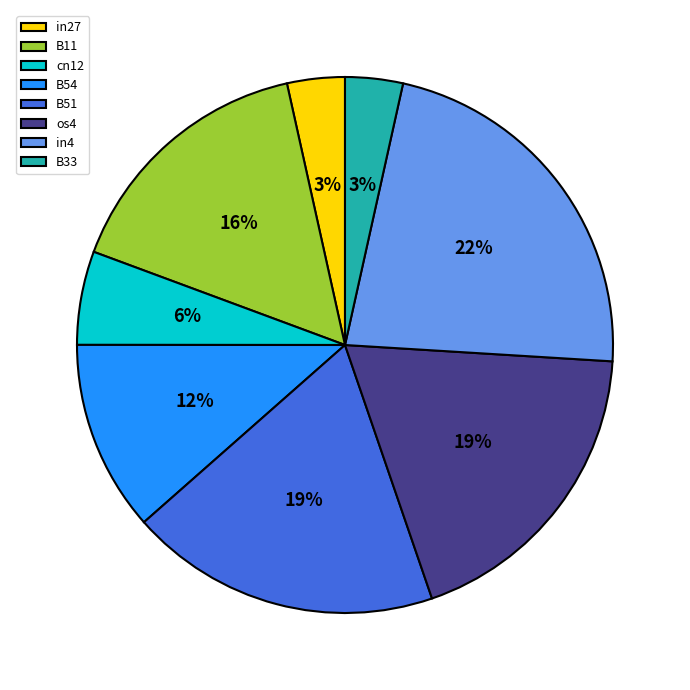

Does in4 represent more than half of the total?

No